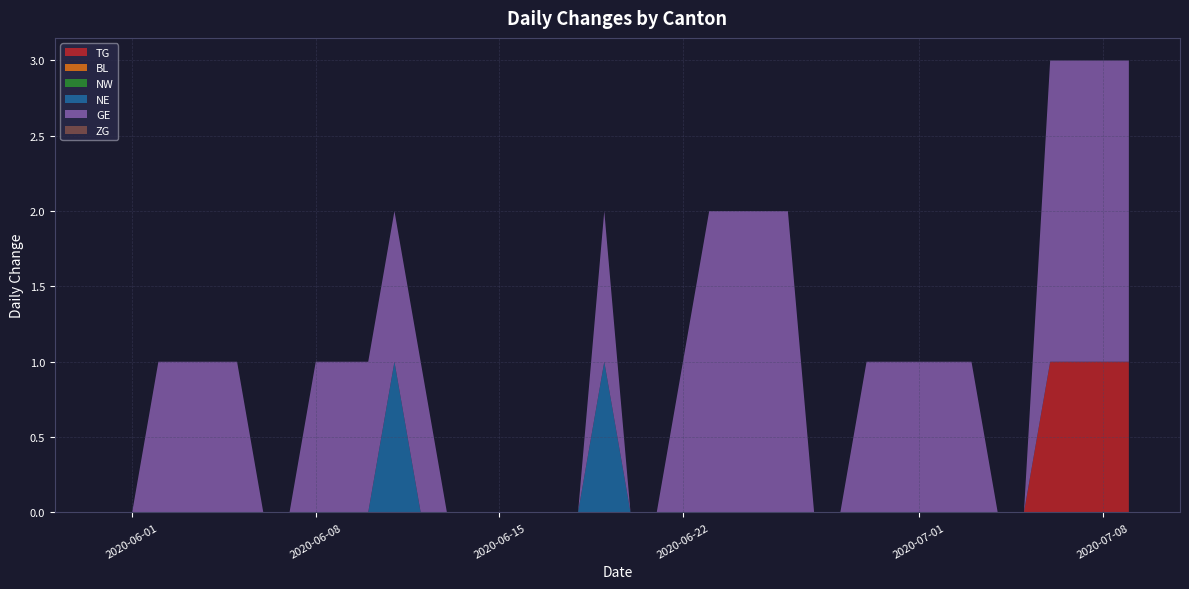

Reading right to left, extract all data points from this chart.

TG: 2020-07-09=1	2020-07-08=1	2020-07-07=1	2020-07-06=1	2020-07-05=0	2020-07-04=0	2020-07-03=0	2020-07-02=0	2020-07-01=0	2020-06-30=0	2020-06-29=0	2020-06-28=0	2020-06-27=0	2020-06-26=0	2020-06-25=0	2020-06-24=0	2020-06-23=0	2020-06-22=0	2020-06-21=0	2020-06-20=0	2020-06-19=0	2020-06-18=0	2020-06-17=0	2020-06-16=0	2020-06-15=0	2020-06-14=0	2020-06-13=0	2020-06-12=0	2020-06-11=0	2020-06-10=0	2020-06-09=0	2020-06-08=0	2020-06-07=0	2020-06-06=0	2020-06-05=0	2020-06-04=0	2020-06-03=0	2020-06-02=0	2020-06-01=0	2020-05-31=0
BL: 2020-07-09=0	2020-07-08=0	2020-07-07=0	2020-07-06=0	2020-07-05=0	2020-07-04=0	2020-07-03=0	2020-07-02=0	2020-07-01=0	2020-06-30=0	2020-06-29=0	2020-06-28=0	2020-06-27=0	2020-06-26=0	2020-06-25=0	2020-06-24=0	2020-06-23=0	2020-06-22=0	2020-06-21=0	2020-06-20=0	2020-06-19=0	2020-06-18=0	2020-06-17=0	2020-06-16=0	2020-06-15=0	2020-06-14=0	2020-06-13=0	2020-06-12=0	2020-06-11=0	2020-06-10=0	2020-06-09=0	2020-06-08=0	2020-06-07=0	2020-06-06=0	2020-06-05=0	2020-06-04=0	2020-06-03=0	2020-06-02=0	2020-06-01=0	2020-05-31=0
NW: 2020-07-09=0	2020-07-08=0	2020-07-07=0	2020-07-06=0	2020-07-05=0	2020-07-04=0	2020-07-03=0	2020-07-02=0	2020-07-01=0	2020-06-30=0	2020-06-29=0	2020-06-28=0	2020-06-27=0	2020-06-26=0	2020-06-25=0	2020-06-24=0	2020-06-23=0	2020-06-22=0	2020-06-21=0	2020-06-20=0	2020-06-19=0	2020-06-18=0	2020-06-17=0	2020-06-16=0	2020-06-15=0	2020-06-14=0	2020-06-13=0	2020-06-12=0	2020-06-11=0	2020-06-10=0	2020-06-09=0	2020-06-08=0	2020-06-07=0	2020-06-06=0	2020-06-05=0	2020-06-04=0	2020-06-03=0	2020-06-02=0	2020-06-01=0	2020-05-31=0
NE: 2020-07-09=0	2020-07-08=0	2020-07-07=0	2020-07-06=0	2020-07-05=0	2020-07-04=0	2020-07-03=0	2020-07-02=0	2020-07-01=0	2020-06-30=0	2020-06-29=0	2020-06-28=0	2020-06-27=0	2020-06-26=0	2020-06-25=0	2020-06-24=0	2020-06-23=0	2020-06-22=0	2020-06-21=0	2020-06-20=0	2020-06-19=1	2020-06-18=0	2020-06-17=0	2020-06-16=0	2020-06-15=0	2020-06-14=0	2020-06-13=0	2020-06-12=0	2020-06-11=1	2020-06-10=0	2020-06-09=0	2020-06-08=0	2020-06-07=0	2020-06-06=0	2020-06-05=0	2020-06-04=0	2020-06-03=0	2020-06-02=0	2020-06-01=0	2020-05-31=0
GE: 2020-07-09=2	2020-07-08=2	2020-07-07=2	2020-07-06=2	2020-07-05=0	2020-07-04=0	2020-07-03=1	2020-07-02=1	2020-07-01=1	2020-06-30=1	2020-06-29=1	2020-06-28=0	2020-06-27=0	2020-06-26=2	2020-06-25=2	2020-06-24=2	2020-06-23=2	2020-06-22=1	2020-06-21=0	2020-06-20=0	2020-06-19=1	2020-06-18=0	2020-06-17=0	2020-06-16=0	2020-06-15=0	2020-06-14=0	2020-06-13=0	2020-06-12=1	2020-06-11=1	2020-06-10=1	2020-06-09=1	2020-06-08=1	2020-06-07=0	2020-06-06=0	2020-06-05=1	2020-06-04=1	2020-06-03=1	2020-06-02=1	2020-06-01=0	2020-05-31=0
ZG: 2020-07-09=0	2020-07-08=0	2020-07-07=0	2020-07-06=0	2020-07-05=0	2020-07-04=0	2020-07-03=0	2020-07-02=0	2020-07-01=0	2020-06-30=0	2020-06-29=0	2020-06-28=0	2020-06-27=0	2020-06-26=0	2020-06-25=0	2020-06-24=0	2020-06-23=0	2020-06-22=0	2020-06-21=0	2020-06-20=0	2020-06-19=0	2020-06-18=0	2020-06-17=0	2020-06-16=0	2020-06-15=0	2020-06-14=0	2020-06-13=0	2020-06-12=0	2020-06-11=0	2020-06-10=0	2020-06-09=0	2020-06-08=0	2020-06-07=0	2020-06-06=0	2020-06-05=0	2020-06-04=0	2020-06-03=0	2020-06-02=0	2020-06-01=0	2020-05-31=0